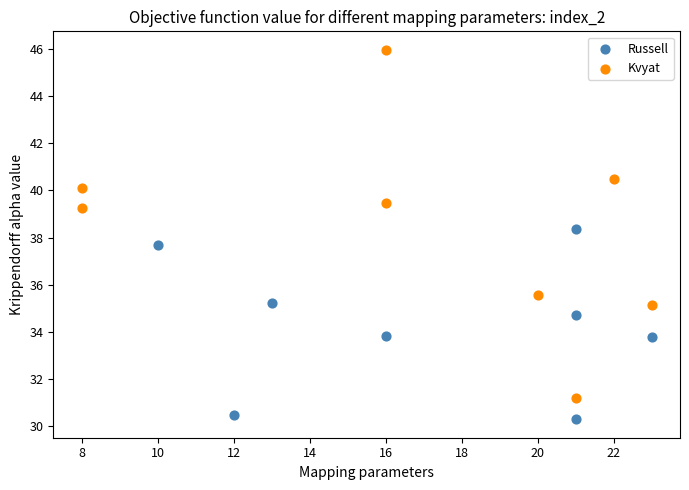

Which series contains the highest Y value?

Kvyat